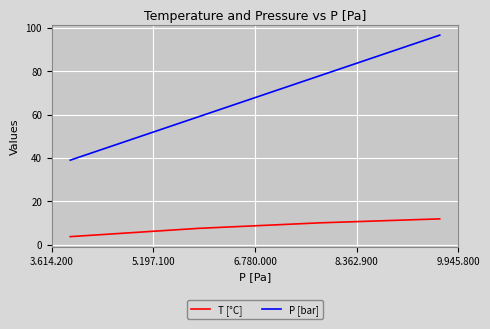

What is the sum of all P [bar] values?

272.5